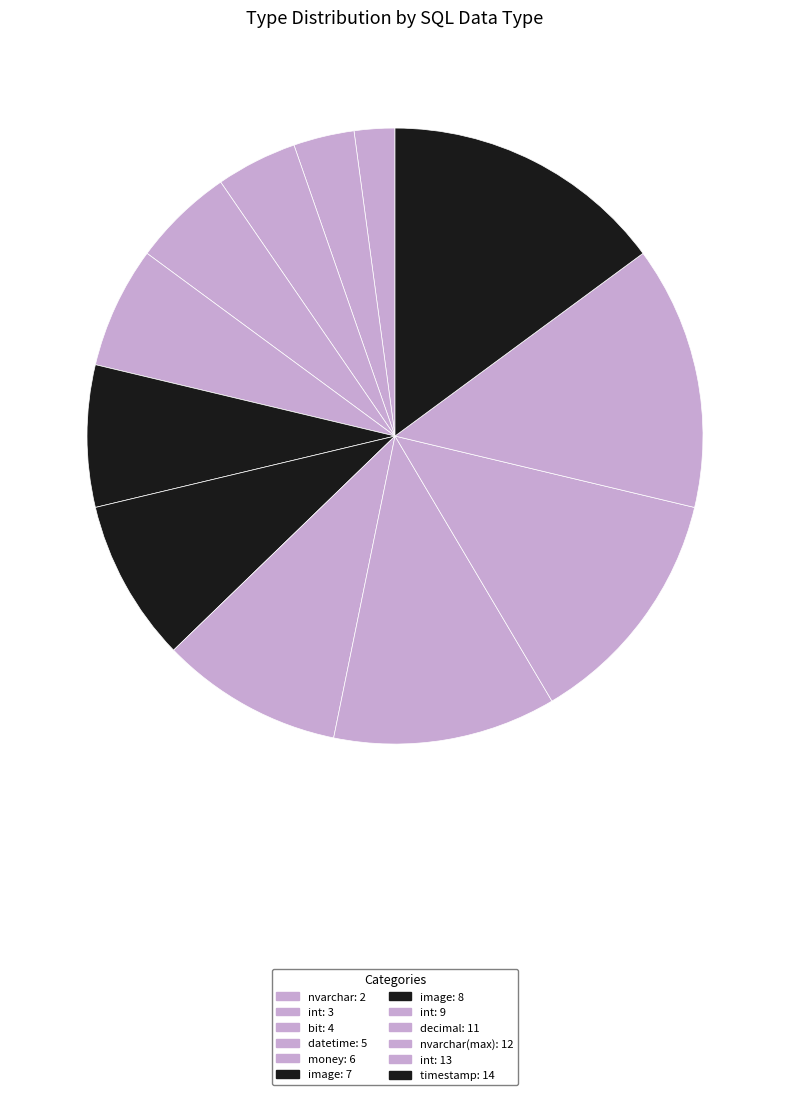

Does any single category account for the majority?

No